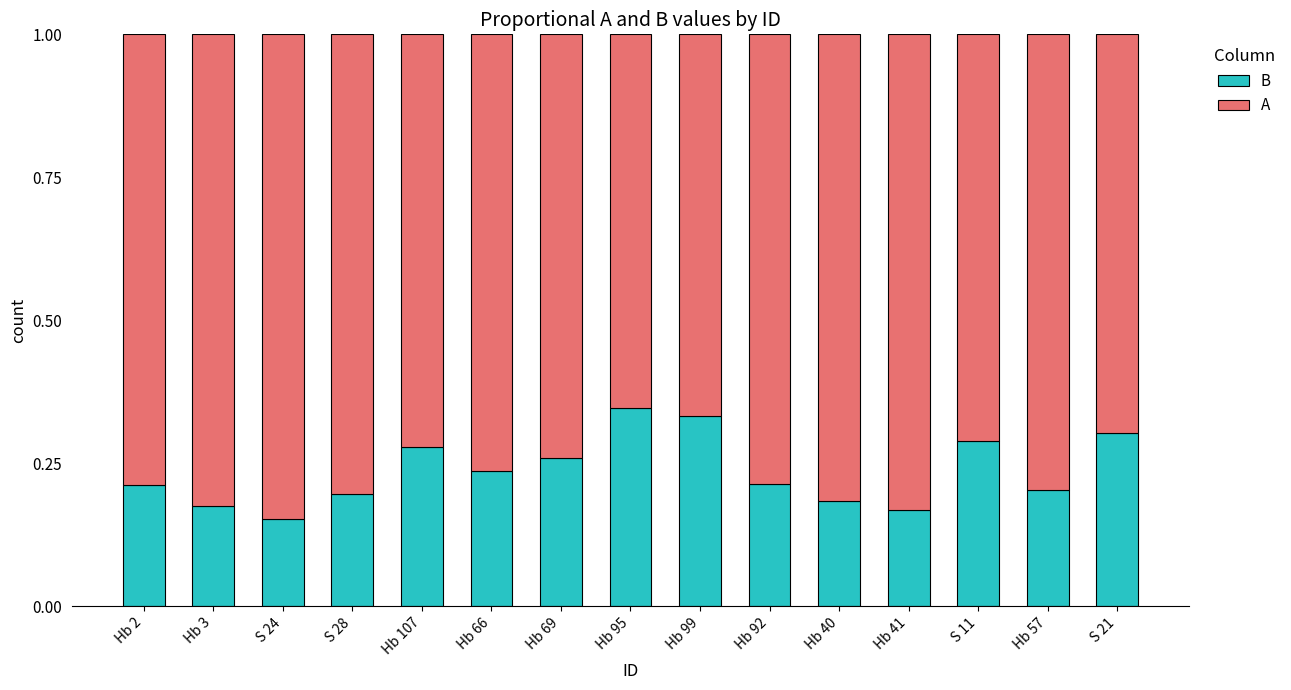

The value of B at Hb 3 is 0.3. True or false?

False